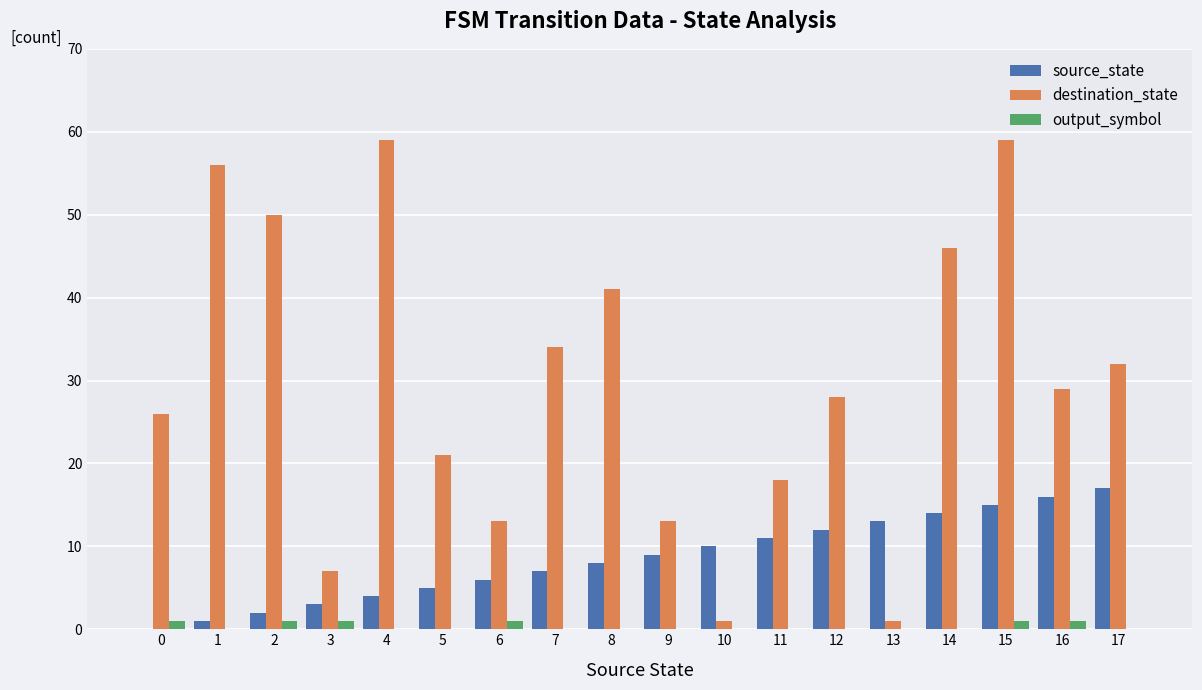

What are all the series names shown in the legend?

source_state, destination_state, output_symbol